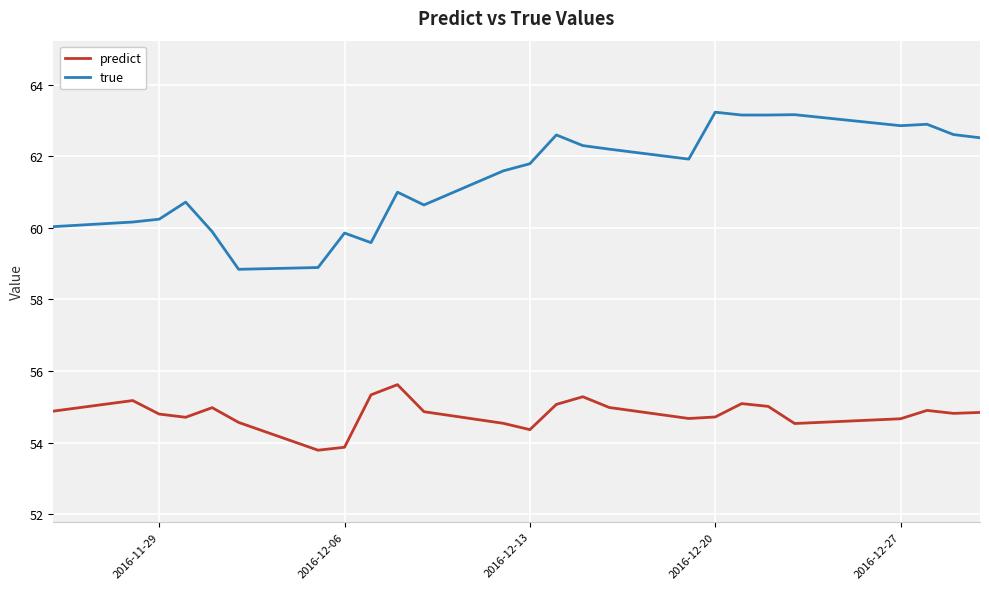

True or false: predict and true intersect in this chart.

False